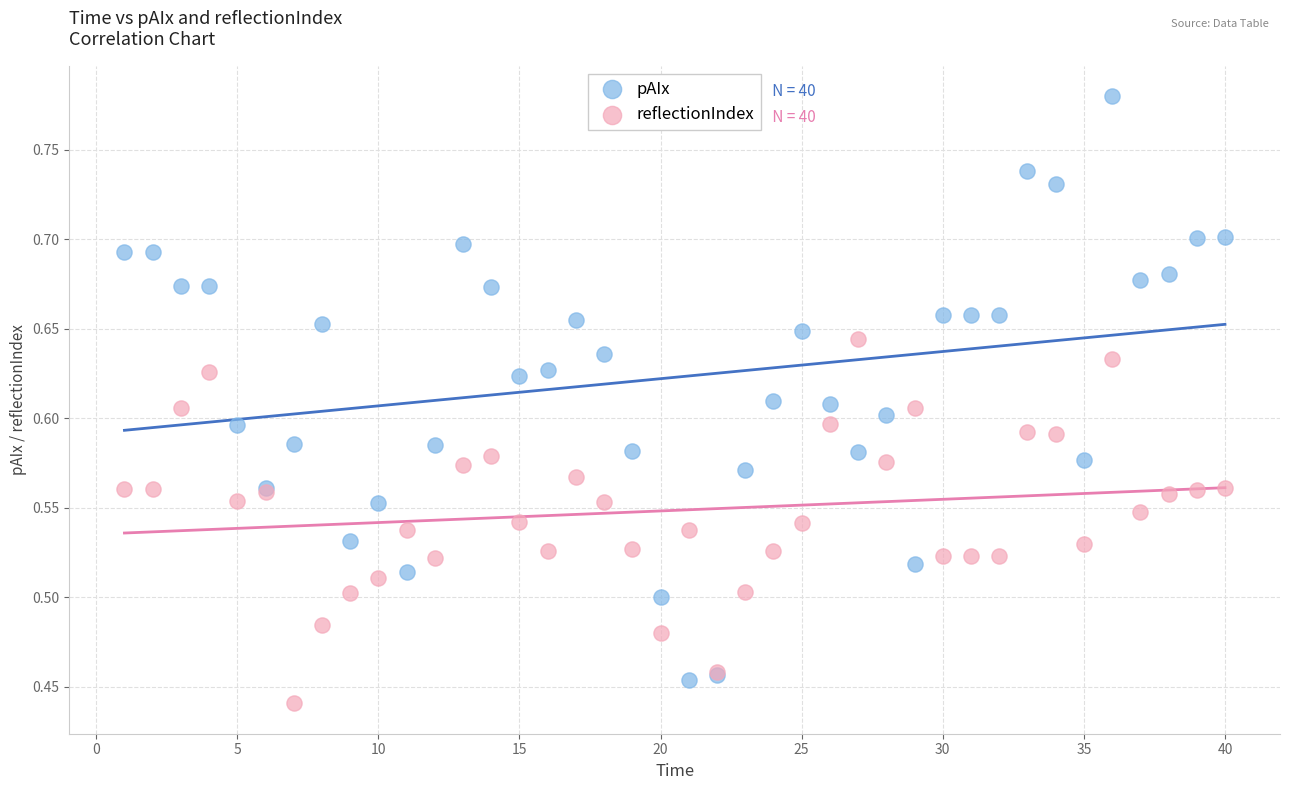

Which series has the widest spread of Y values?

pAIx